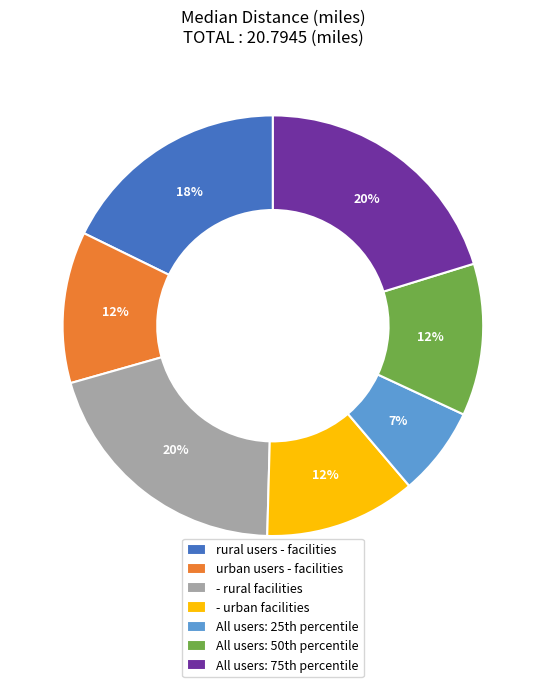

What is the smallest slice in the pie chart?

All users: 25th percentile